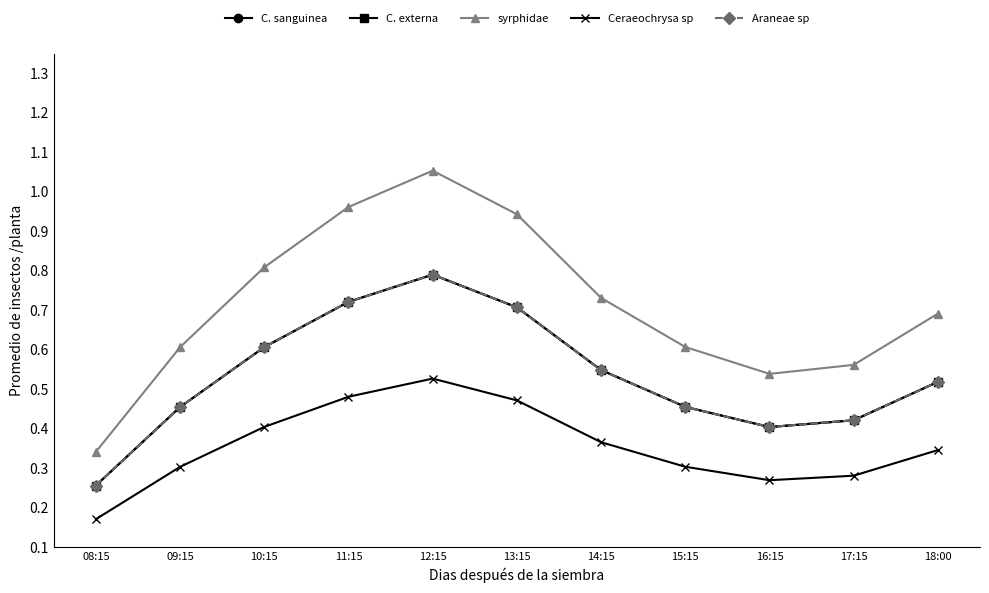

Read the Ceraeochrysa sp value at 09:15.

0.3